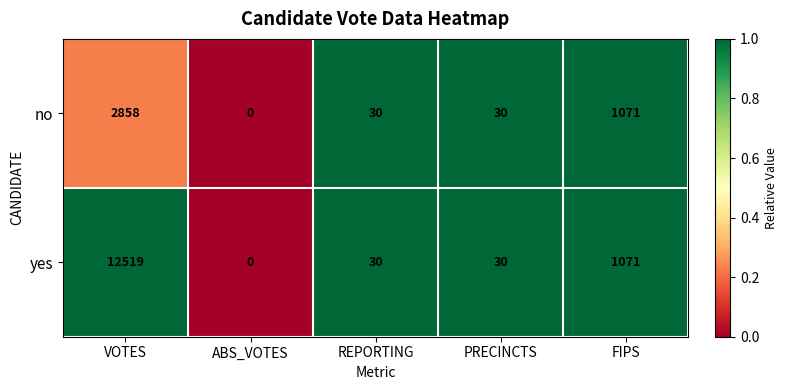

Reading right to left, transcribe all the data shown in this chart.

no: FIPS=1071	PRECINCTS=30	REPORTING=30	ABS_VOTES=0	VOTES=2858
yes: FIPS=1071	PRECINCTS=30	REPORTING=30	ABS_VOTES=0	VOTES=12519